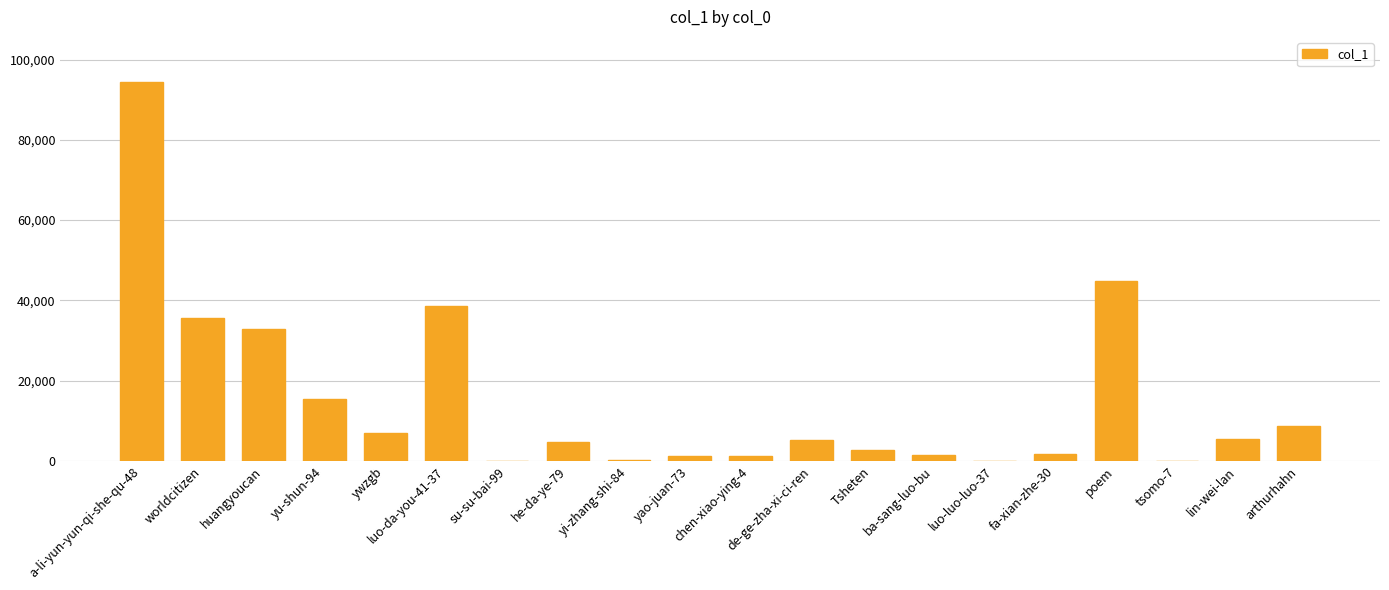

Which has a higher value, su-su-bai-99 or de-ge-zha-xi-ci-ren?

de-ge-zha-xi-ci-ren